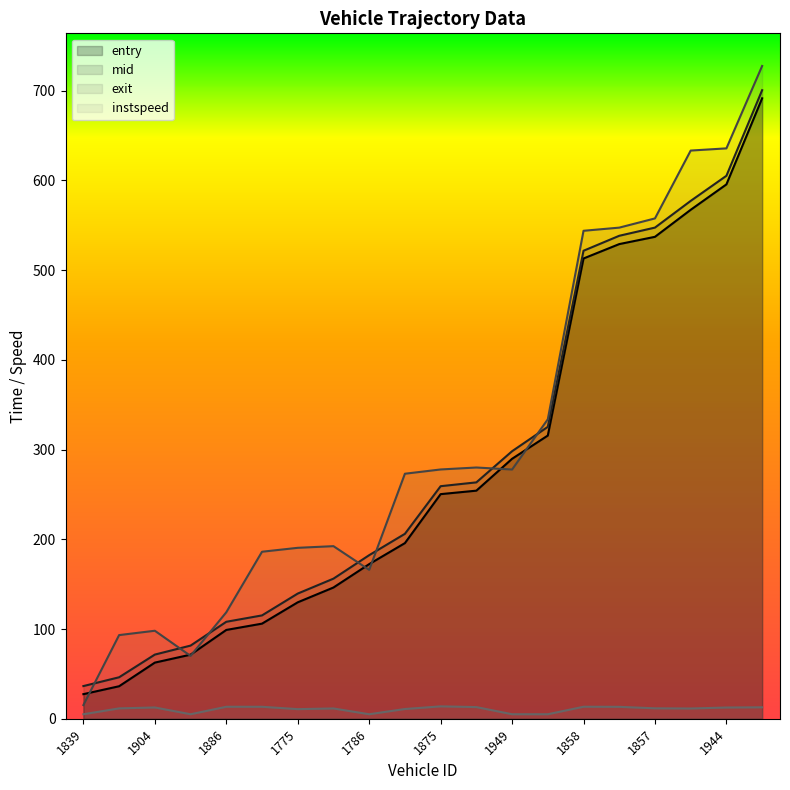

What are all the series names shown in the legend?

entry, mid, exit, instspeed